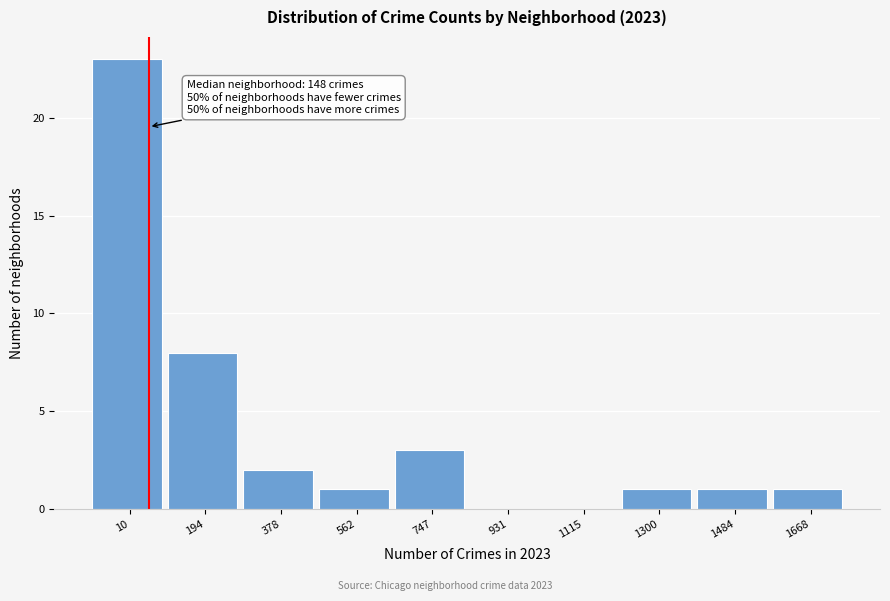

Reading left to right, extract all data points from this chart.

10=23	194=8	378=2	562=1	747=3	931=0	1115=0	1300=1	1484=1	1668=1